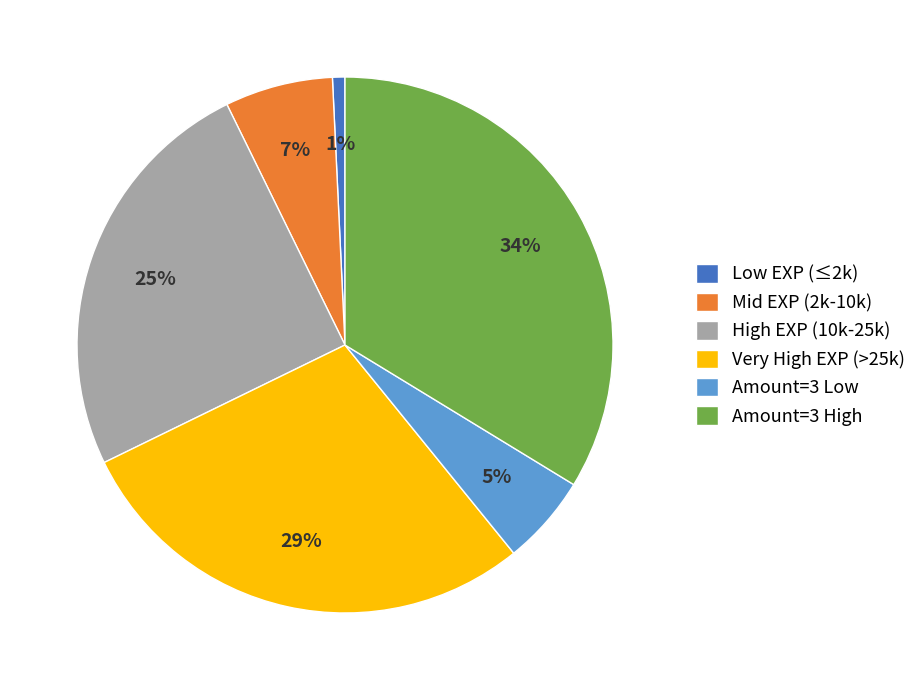

Which has a higher value, Amount=3 Low or Very High EXP (>25k)?

Very High EXP (>25k)